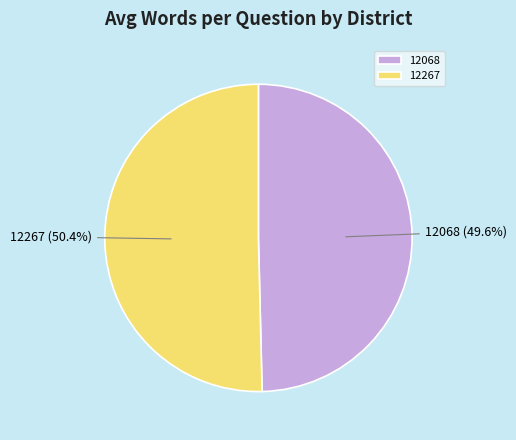

Which category accounts for the majority?

12267